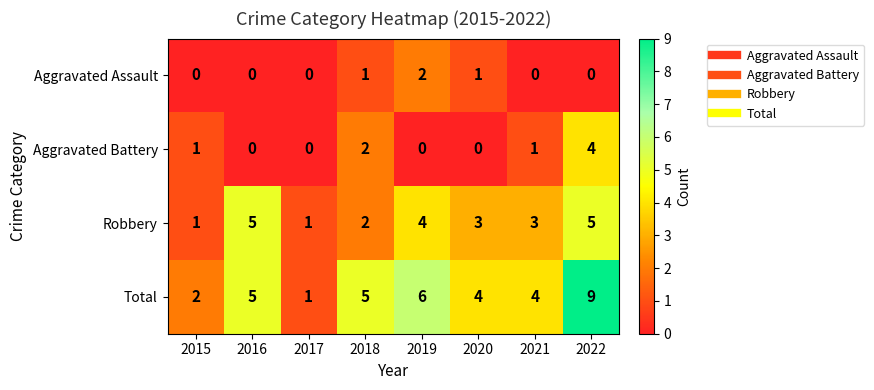

At which category is the sum across all series the highest?

2022